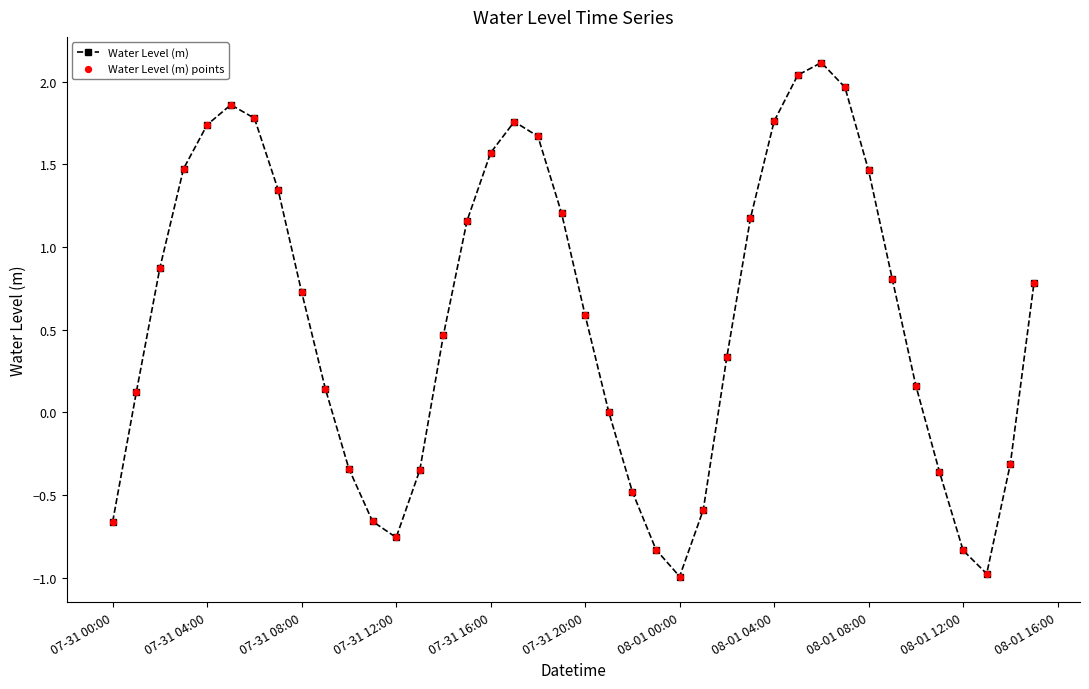

What is the difference between the second highest and second lowest values?

3.0